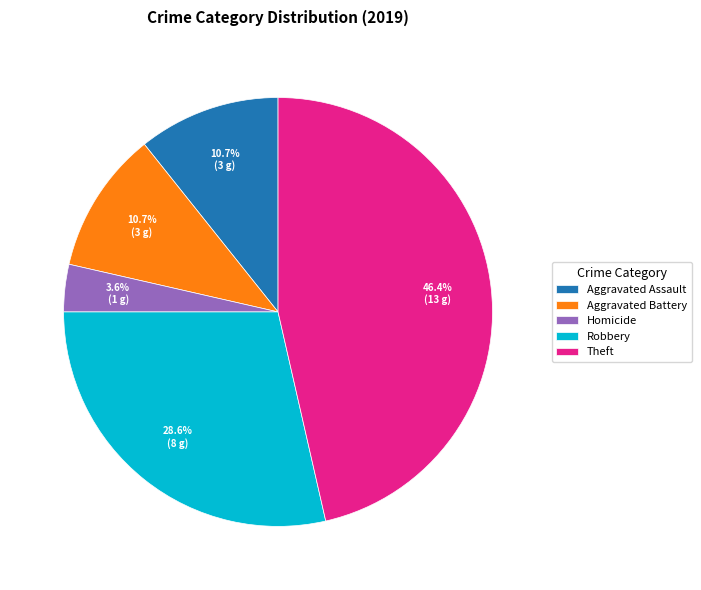

Which slice is the smallest?

Homicide